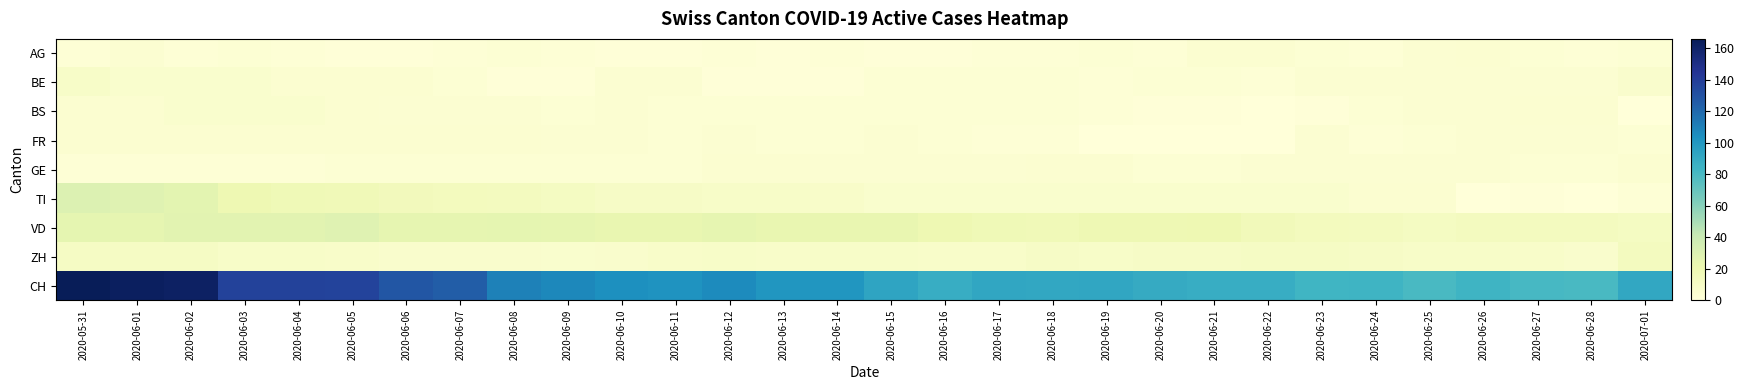

What is the total value across all series at 2020-06-22?

132